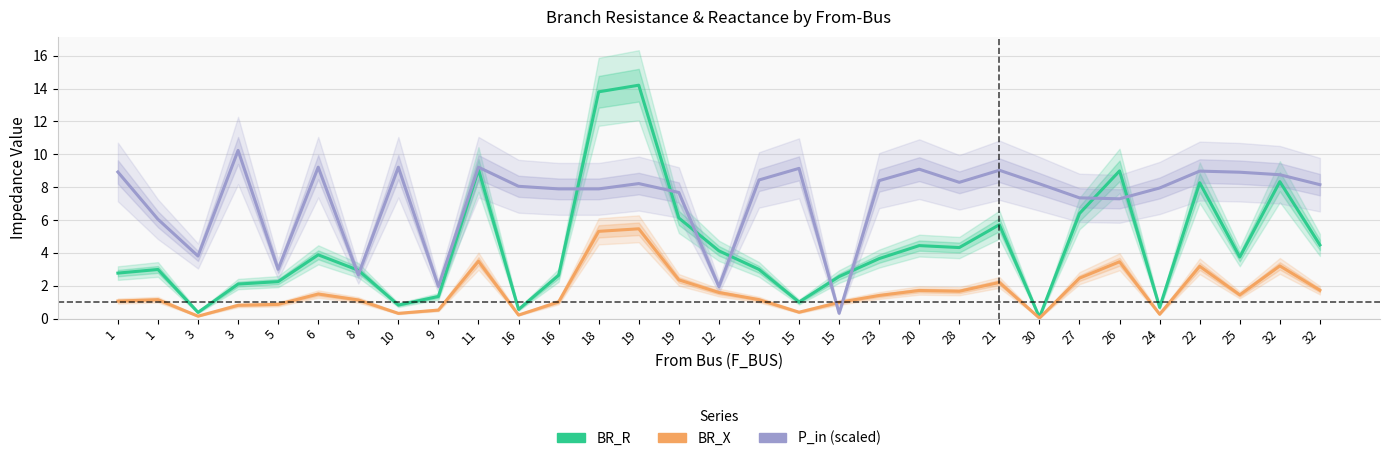

Which series changed the most between 16 and 21?

BR_R